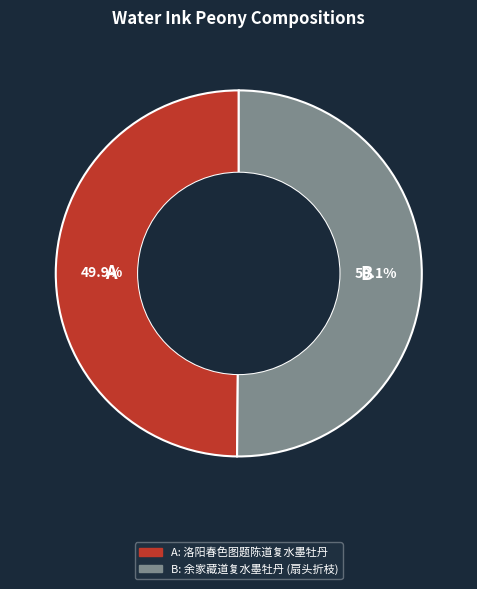

Is there a majority slice in this chart?

Yes